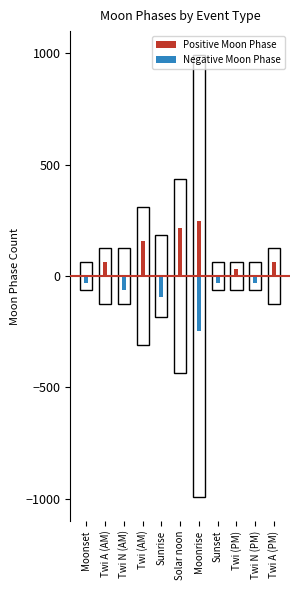

At which label does Positive Moon Phase reach its minimum?

Moonset